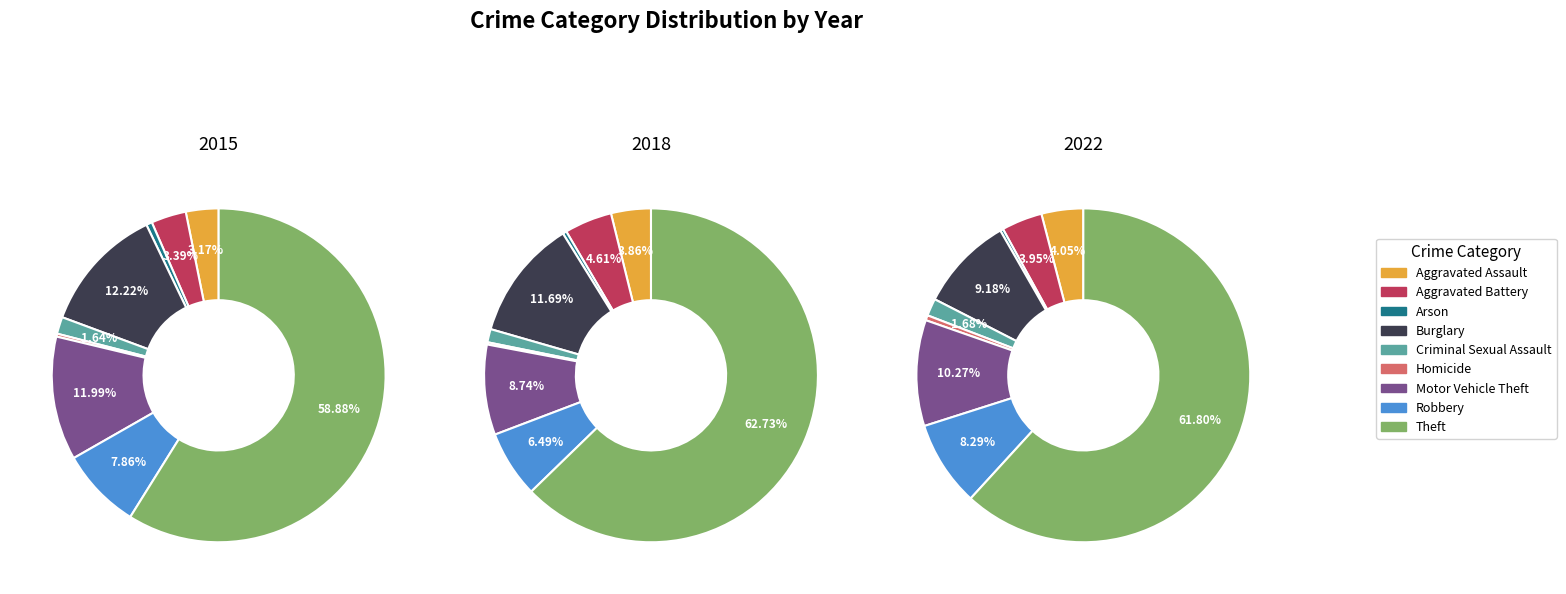

The Aggravated Assault slice represents 4% of the pie. True or false?

True